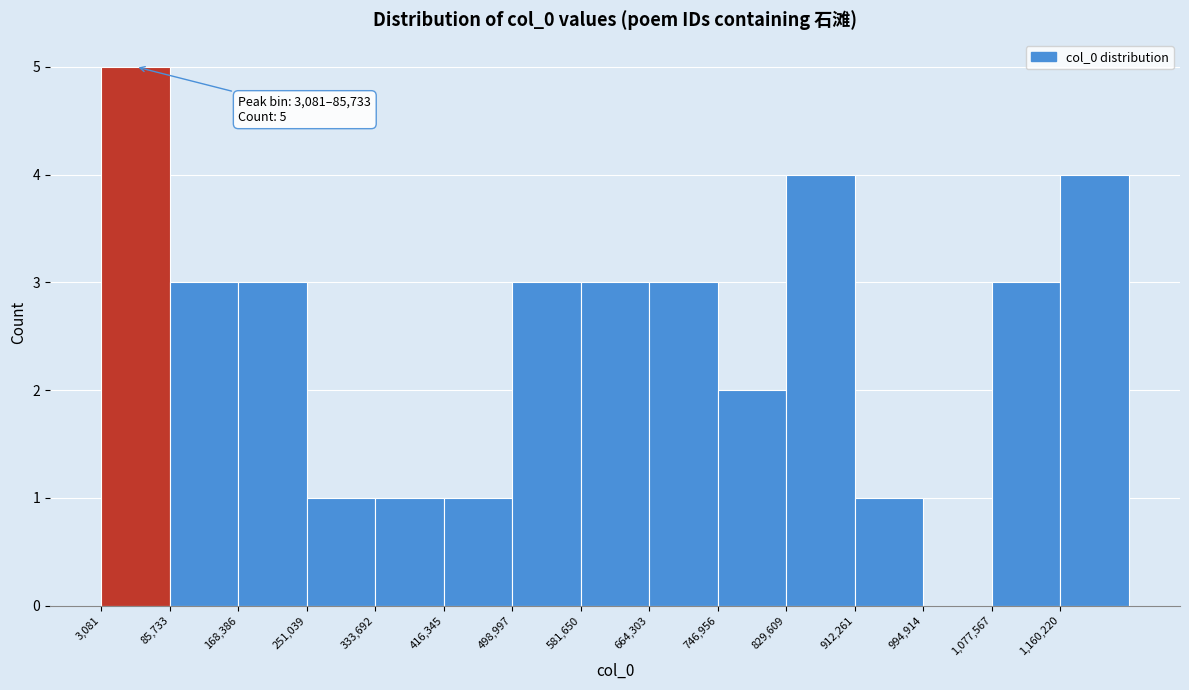

Which range on the x-axis has the tallest bar?

0 to 90000